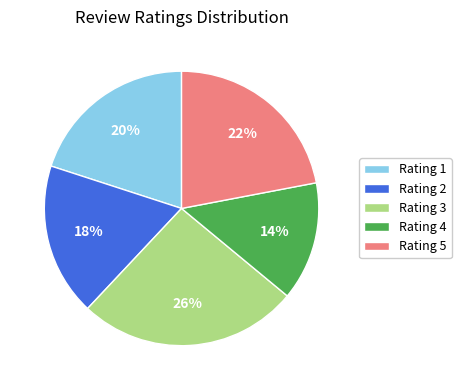

To the nearest percent, what portion does Rating 5 represent?

22%